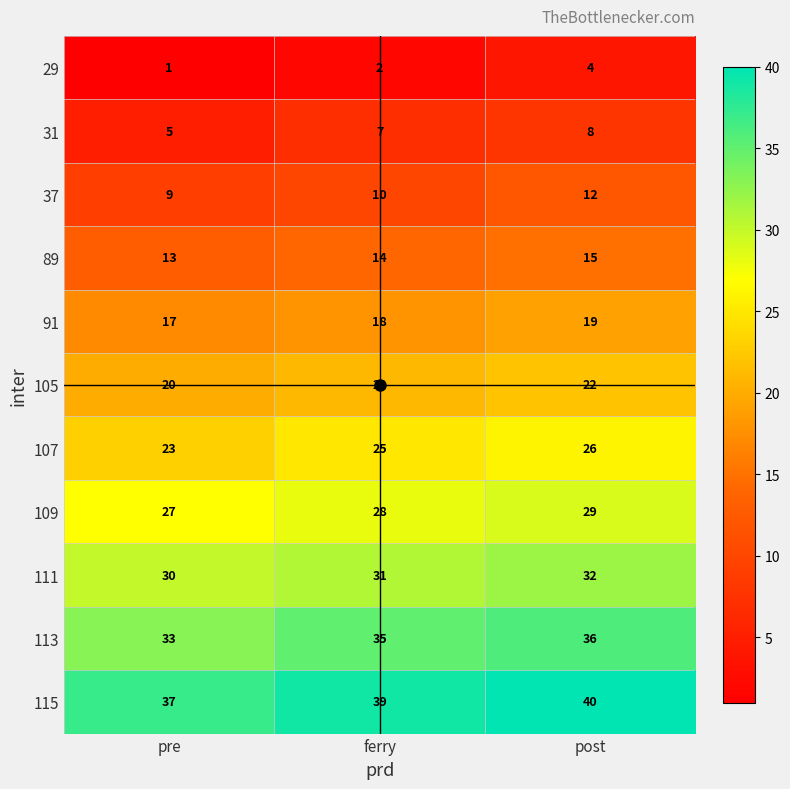

Is it true that 113 equals 33 at pre?

True